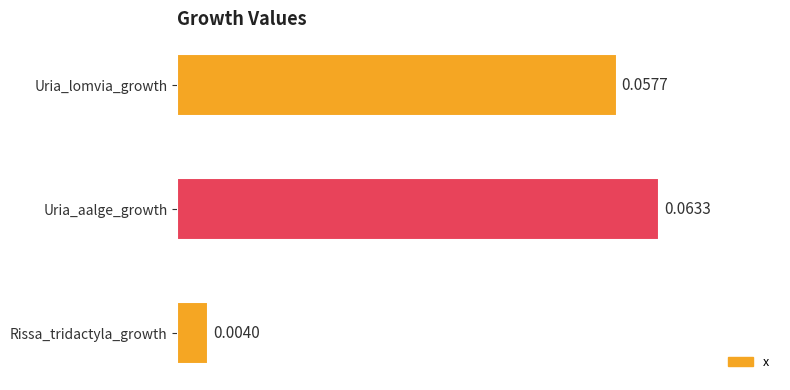

Between Uria_aalge_growth and Uria_lomvia_growth, which is larger?

Uria_aalge_growth